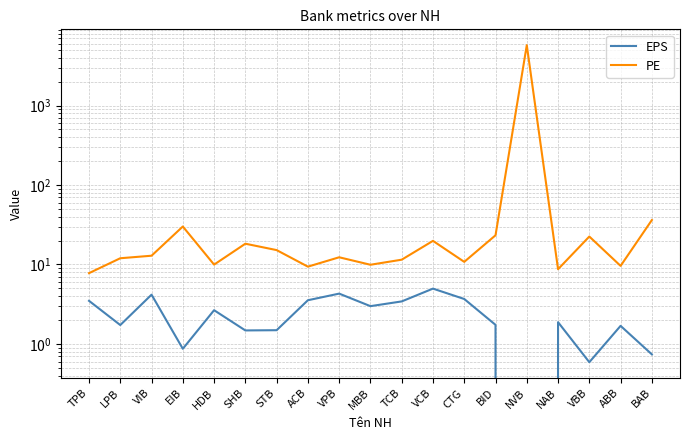

What is the label of the 10th point from the right?

MBB